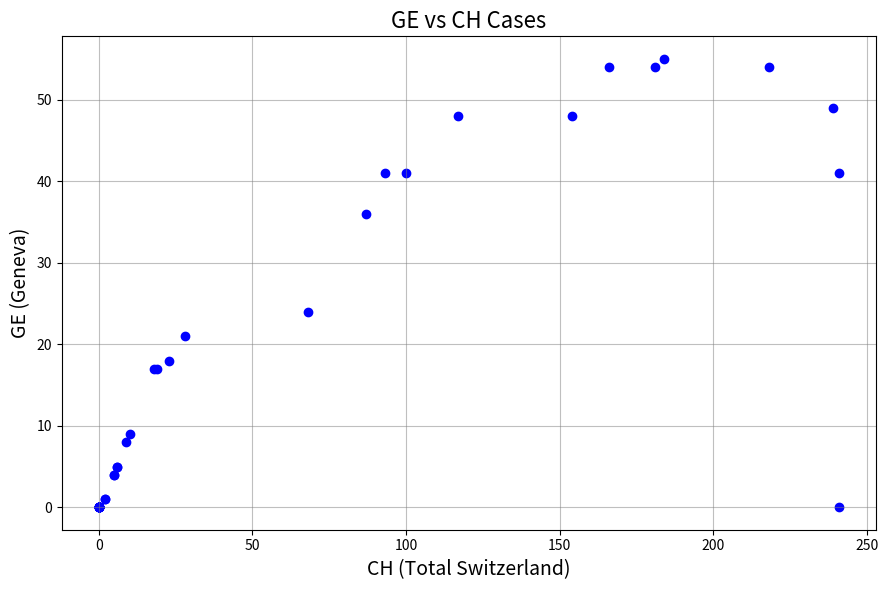

What Y value in the scatter plot is closest to 27?

24